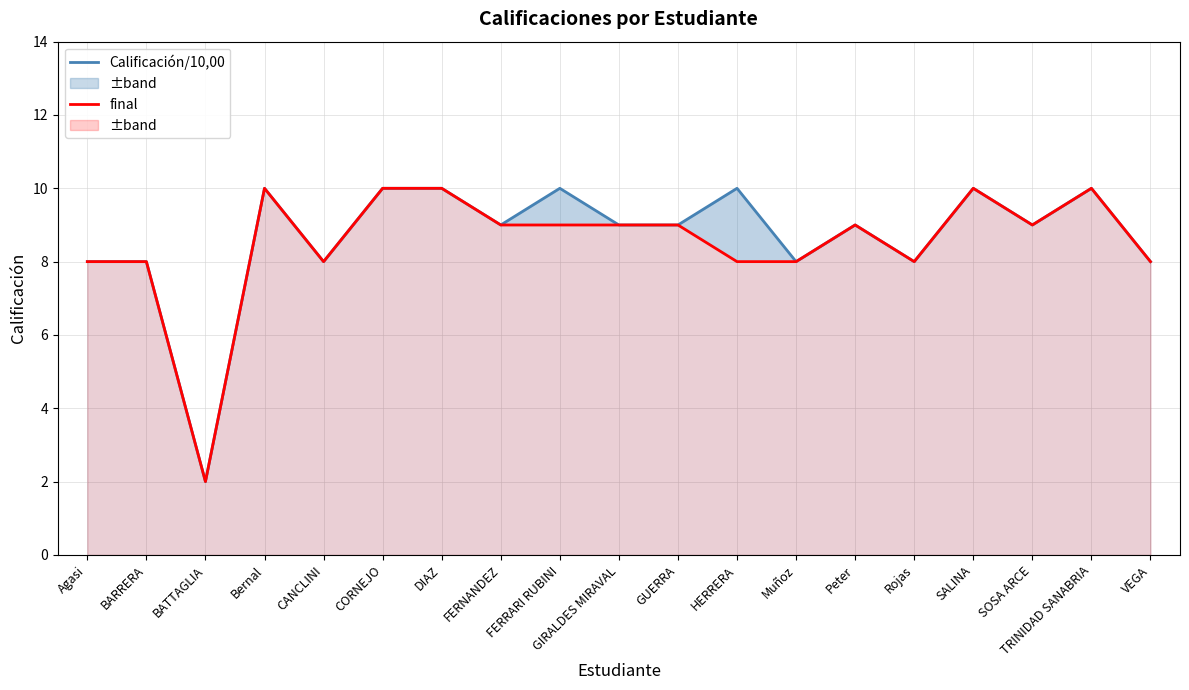

List the series in order of their overall mean, highest first.

Calificación/10,00, final